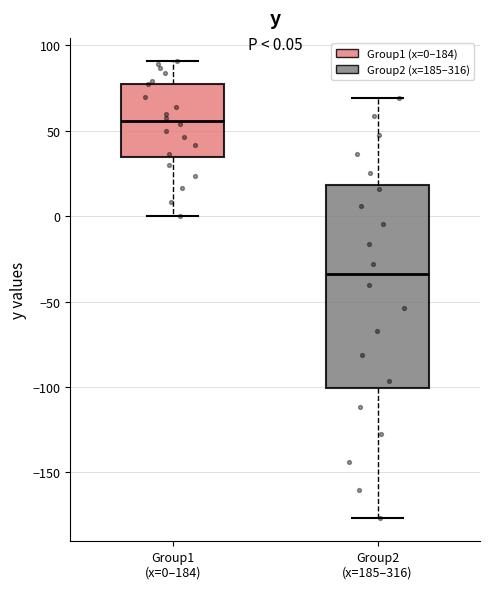

Which box's median line is the lowest?

Group2 (x=185–316)